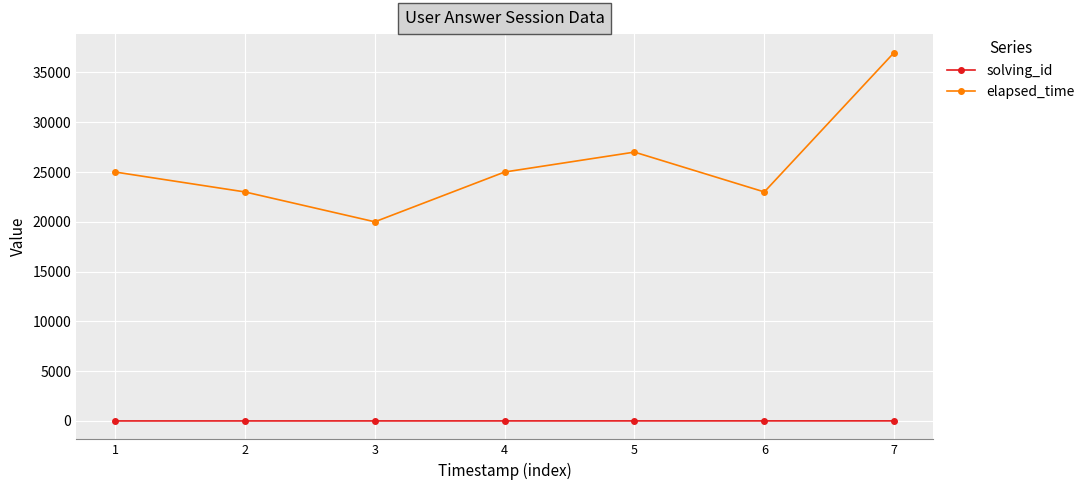

Which series has the largest total across all categories?

elapsed_time